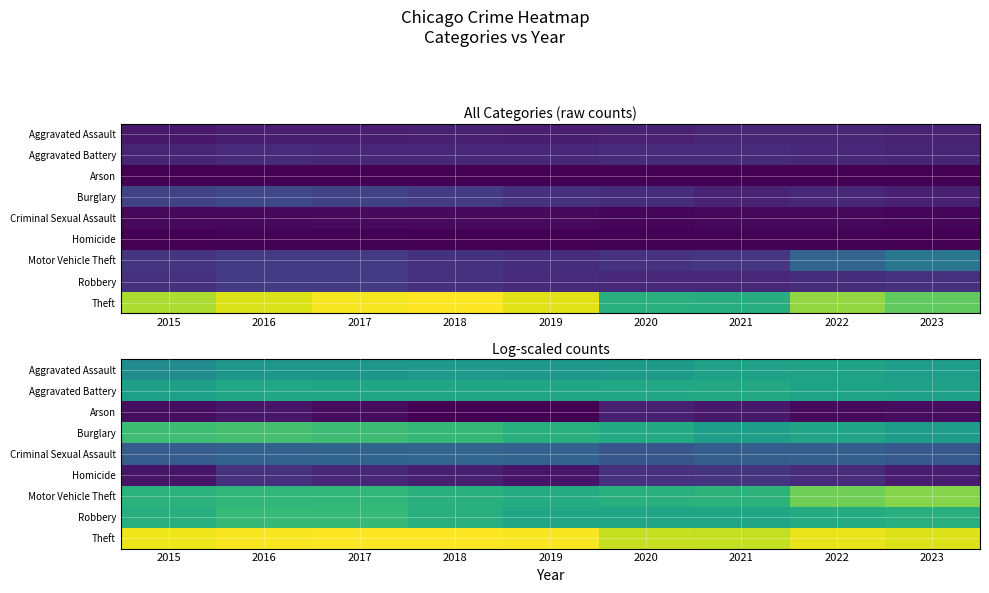

Between 2021 and 2023, which is larger?

2021